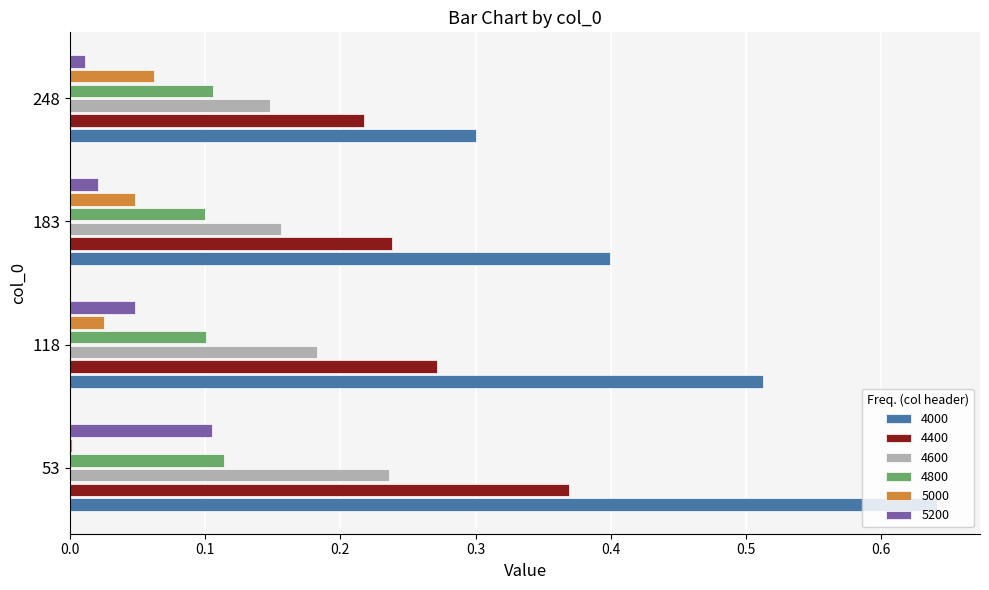

Which category has the highest value across all series?

53